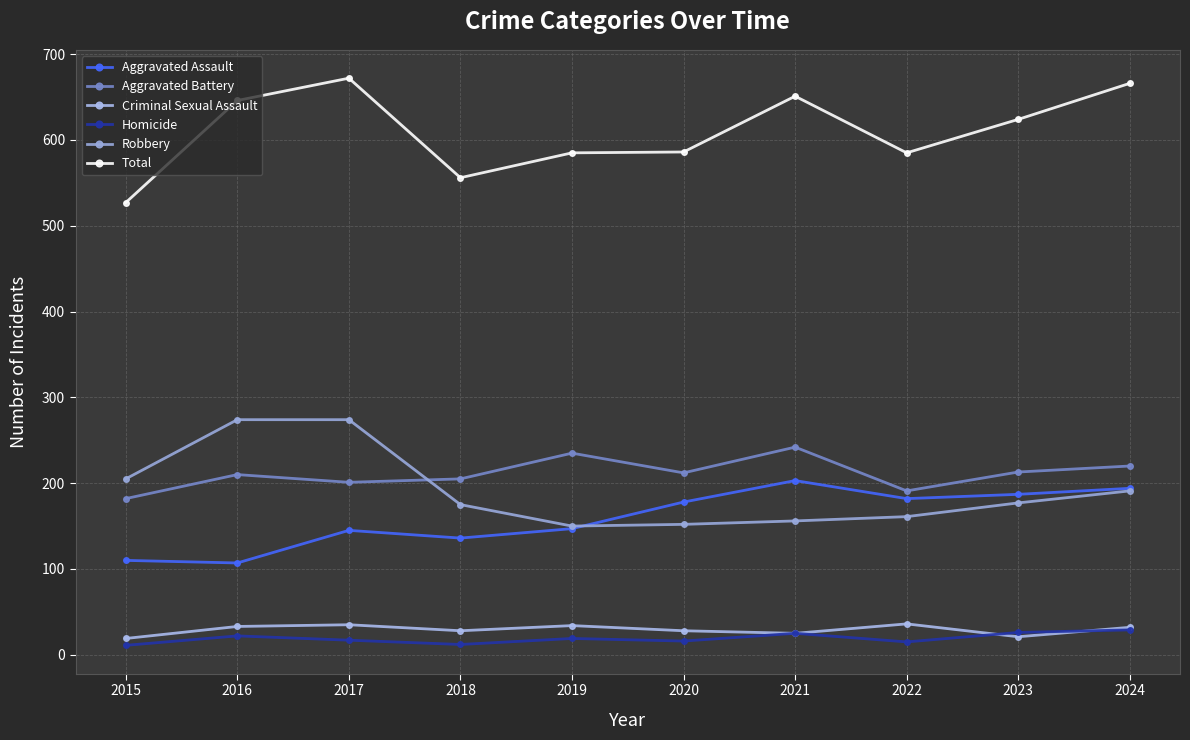

Is it true that Robbery equals 91 at 2018?

False